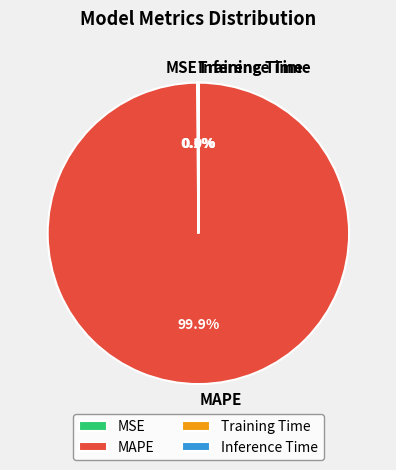

Which slice represents more than half of the pie?

MAPE